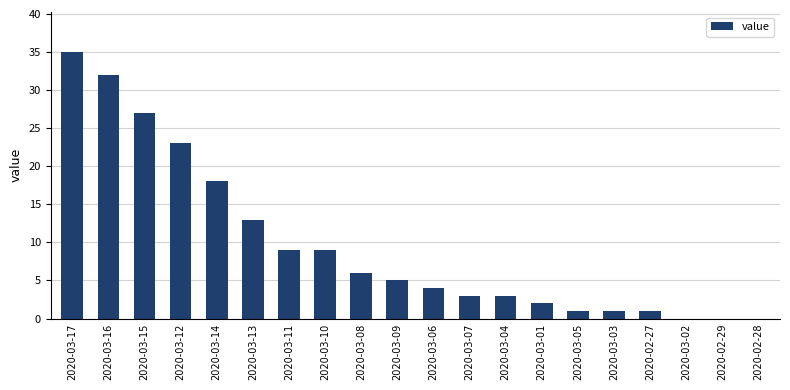

Reading right to left, extract all data points from this chart.

2020-02-28=0	2020-02-29=0	2020-03-02=0	2020-02-27=1	2020-03-03=1	2020-03-05=1	2020-03-01=2	2020-03-04=3	2020-03-07=3	2020-03-06=4	2020-03-09=5	2020-03-08=6	2020-03-10=9	2020-03-11=9	2020-03-13=13	2020-03-14=18	2020-03-12=23	2020-03-15=27	2020-03-16=32	2020-03-17=35